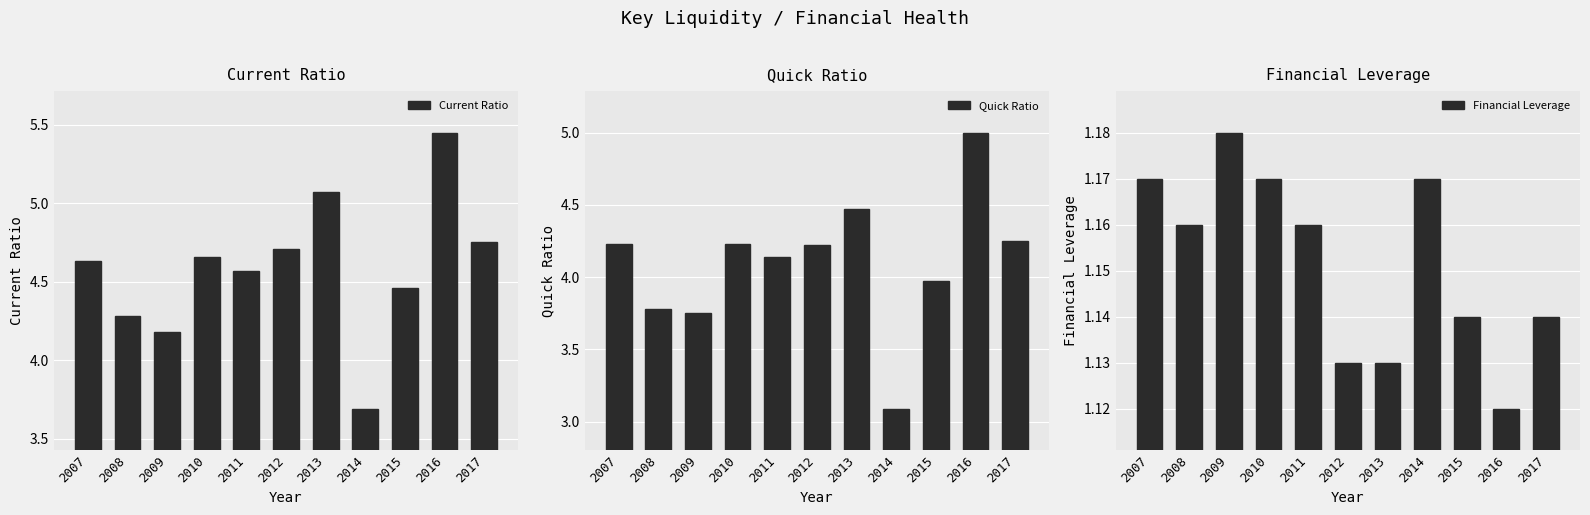

How many values in the Current Ratio series exceed 4?

10